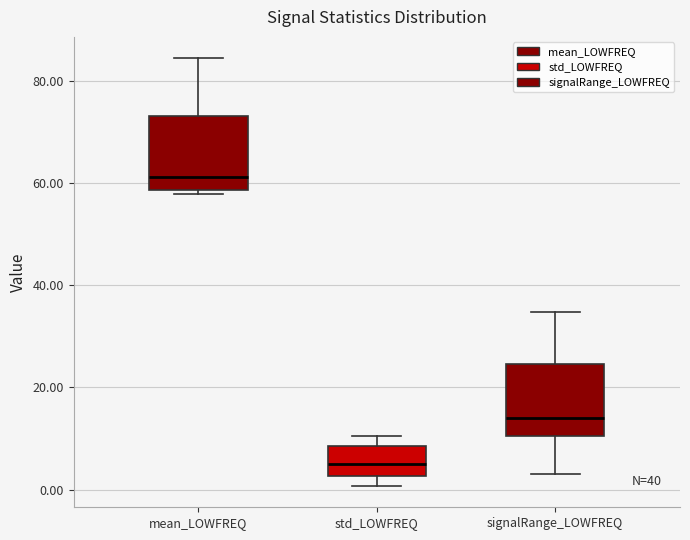

Which box's median line is the lowest?

std_LOWFREQ